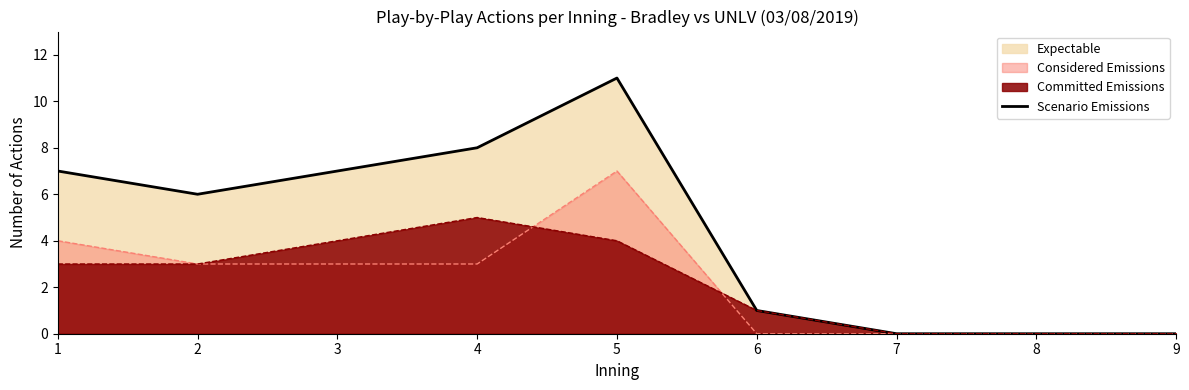

What is the difference between the maximum and minimum values?

11